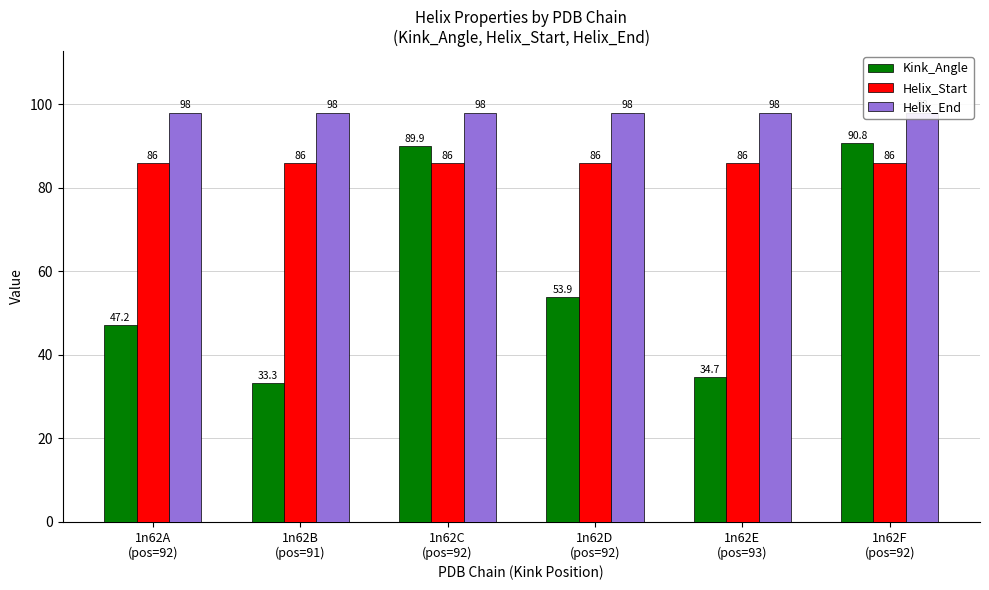

What are all the series names shown in the legend?

Kink_Angle, Helix_Start, Helix_End